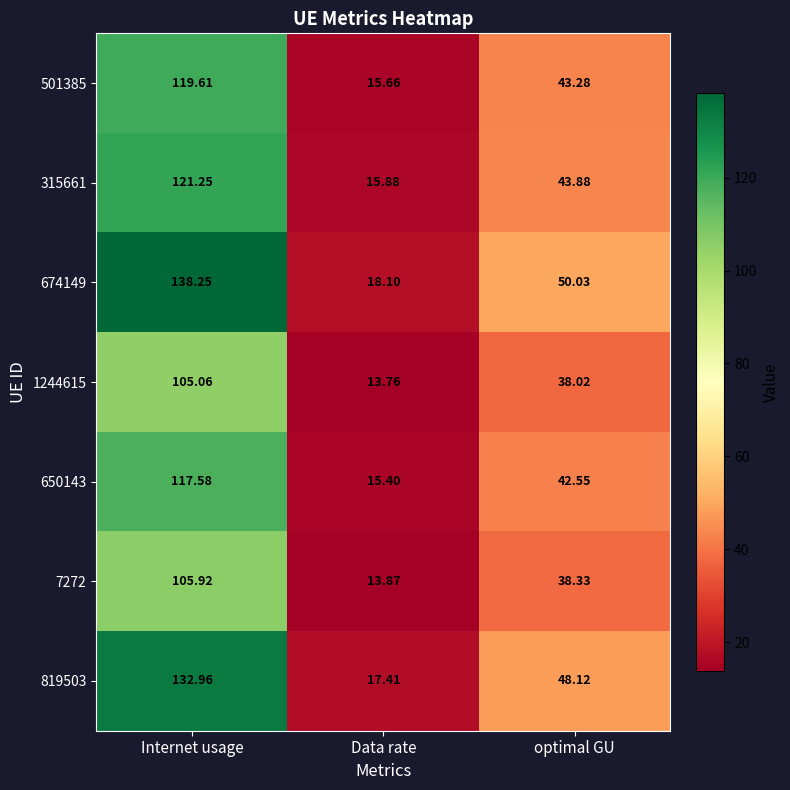

Where does the 7272 series first go above 38?

Internet usage